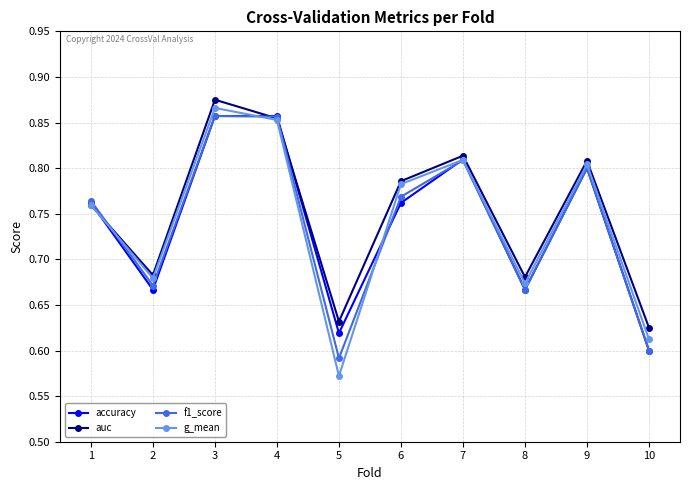

Which series changed the most between 1 and 6?

auc